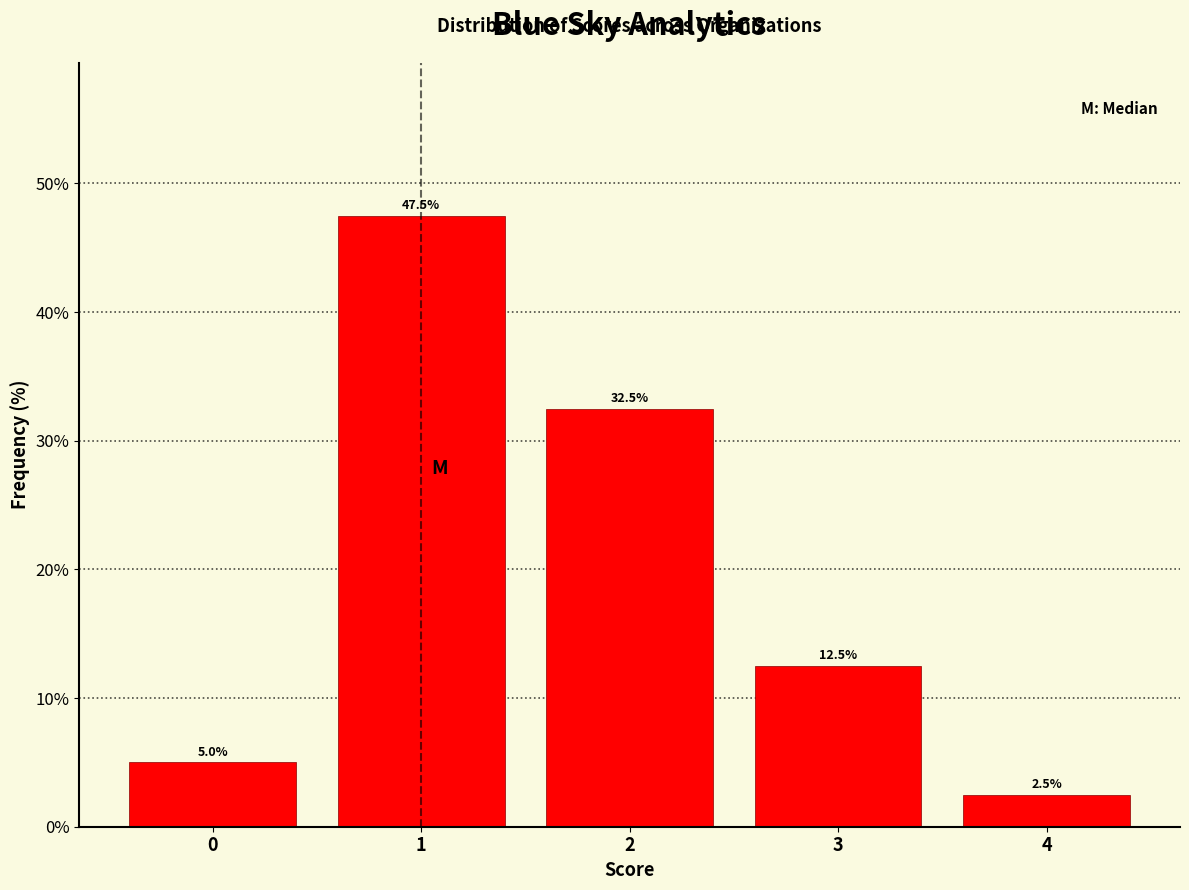

Reading left to right, list all the values displayed in this chart.

5.0	47.5	32.5	12.5	2.5